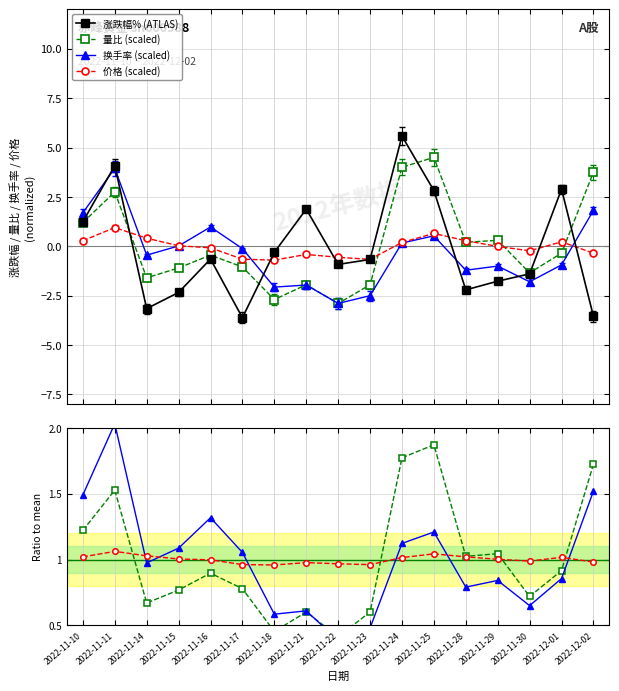

Is the value of 涨跌幅% at 2022-11-21 greater than the value of 价格 at 2022-12-01?

Yes